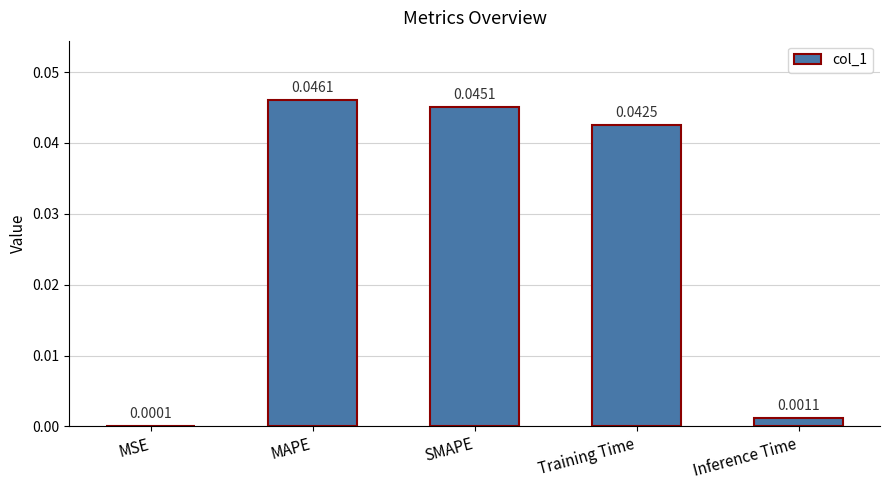

What is the sum of all values?

0.1